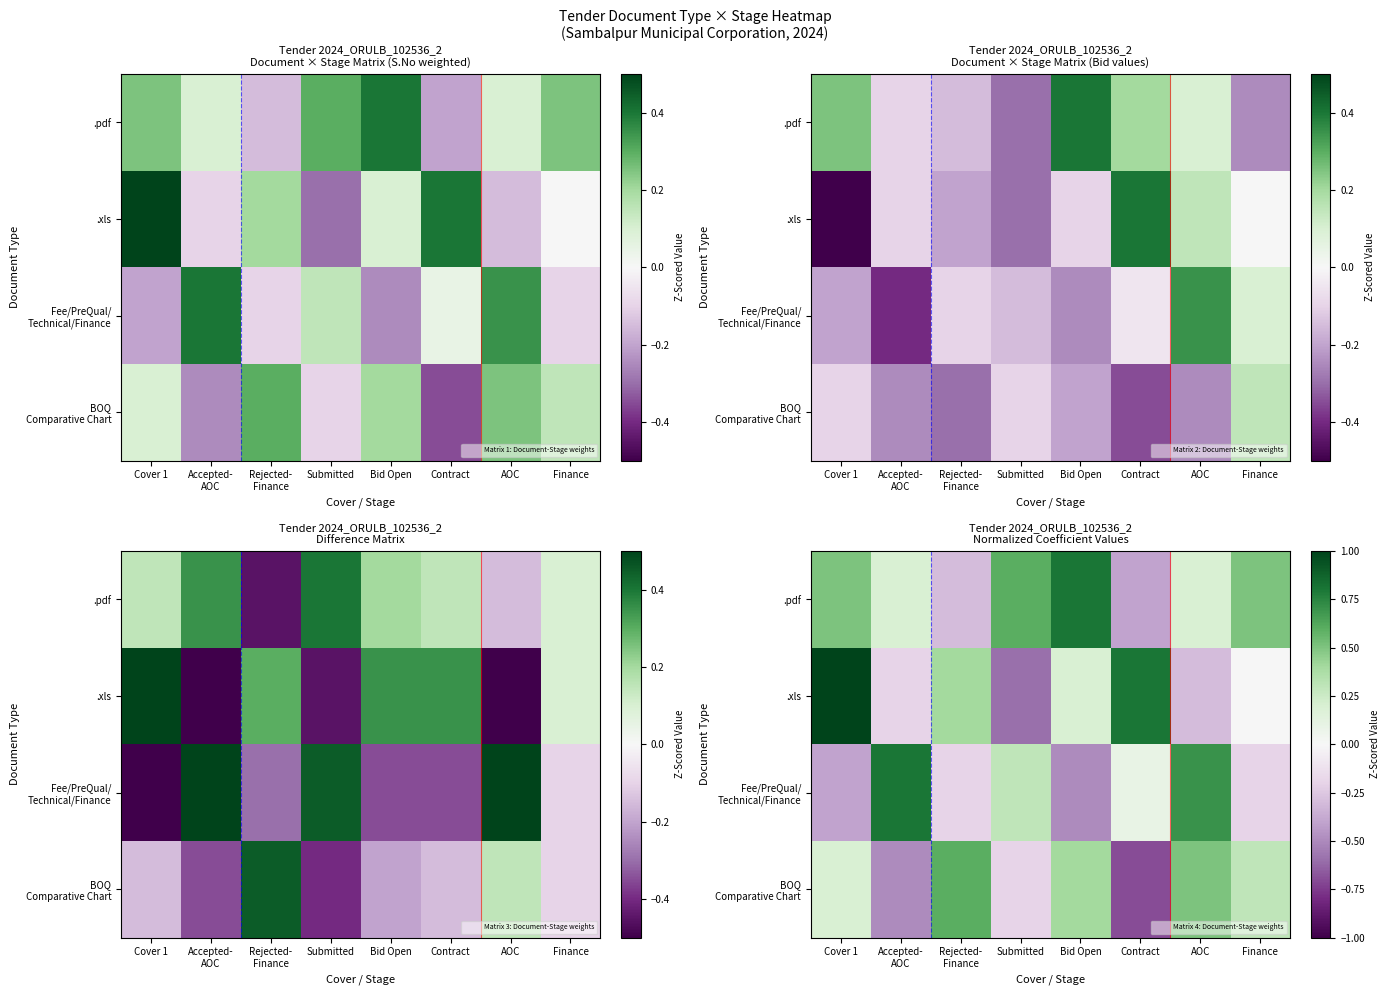

Which label corresponds to the largest value in the chart?

Cover 1